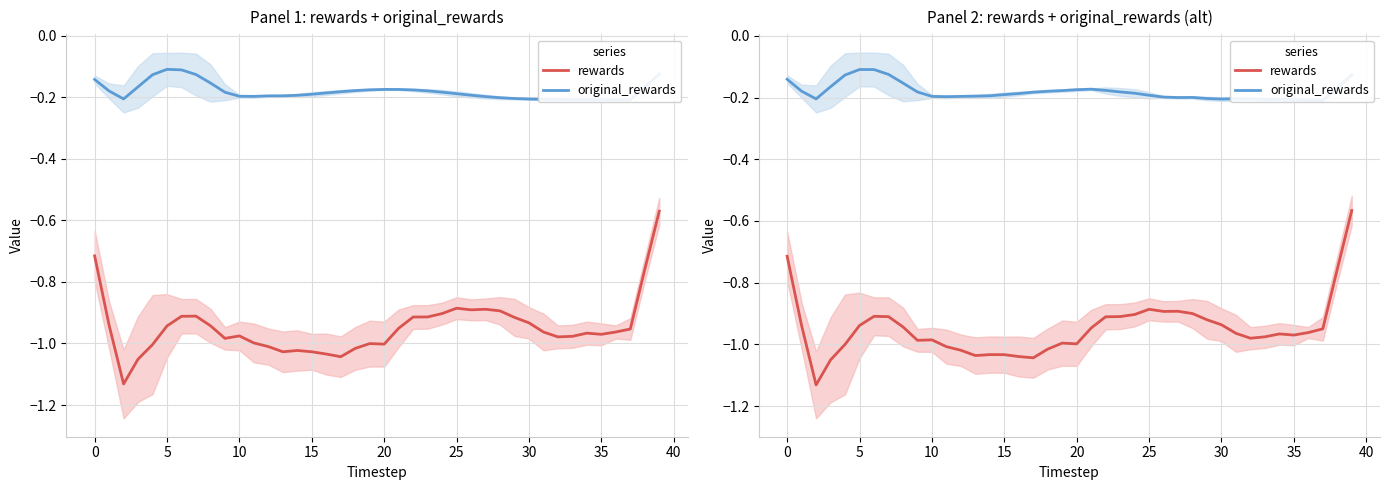

What is the lowest value of the original_rewards series?

-0.2